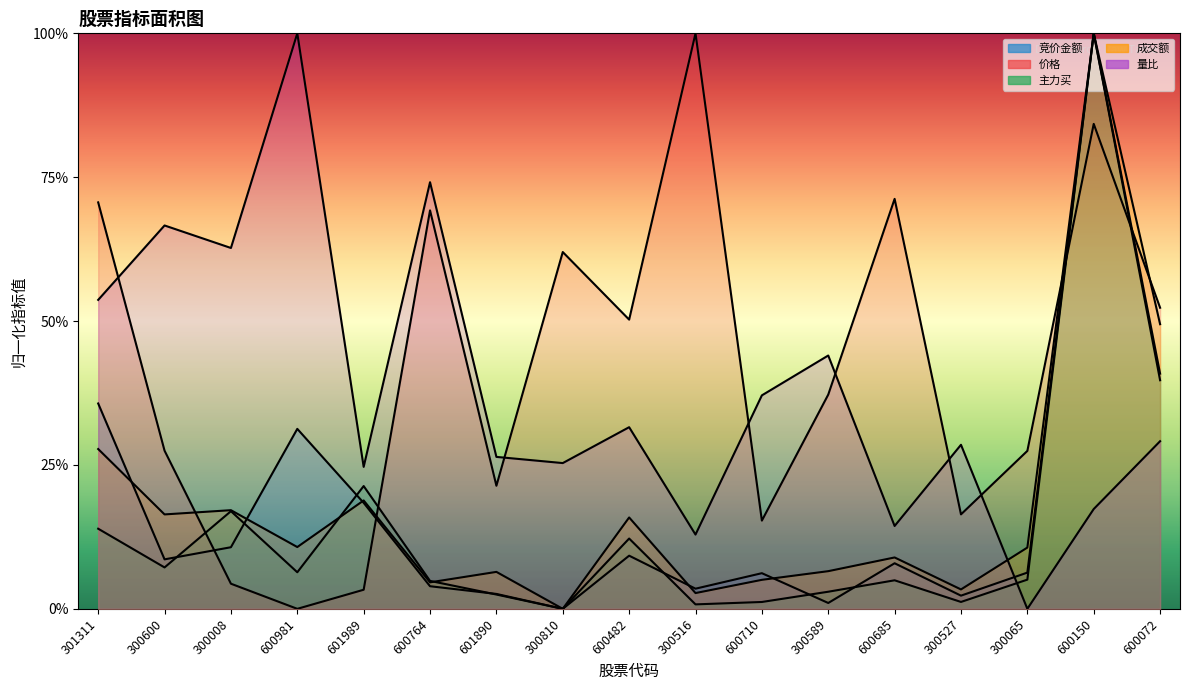

At which label is 成交额 closest to 0?

300810